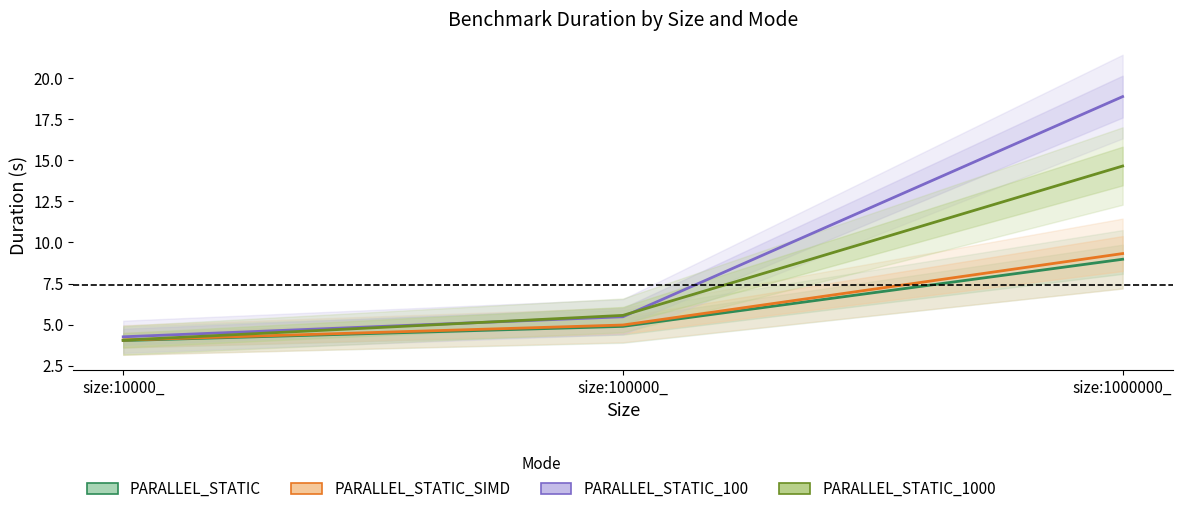

Which series changed the most between size:10000_ and size:1000000_?

PARALLEL_STATIC_100